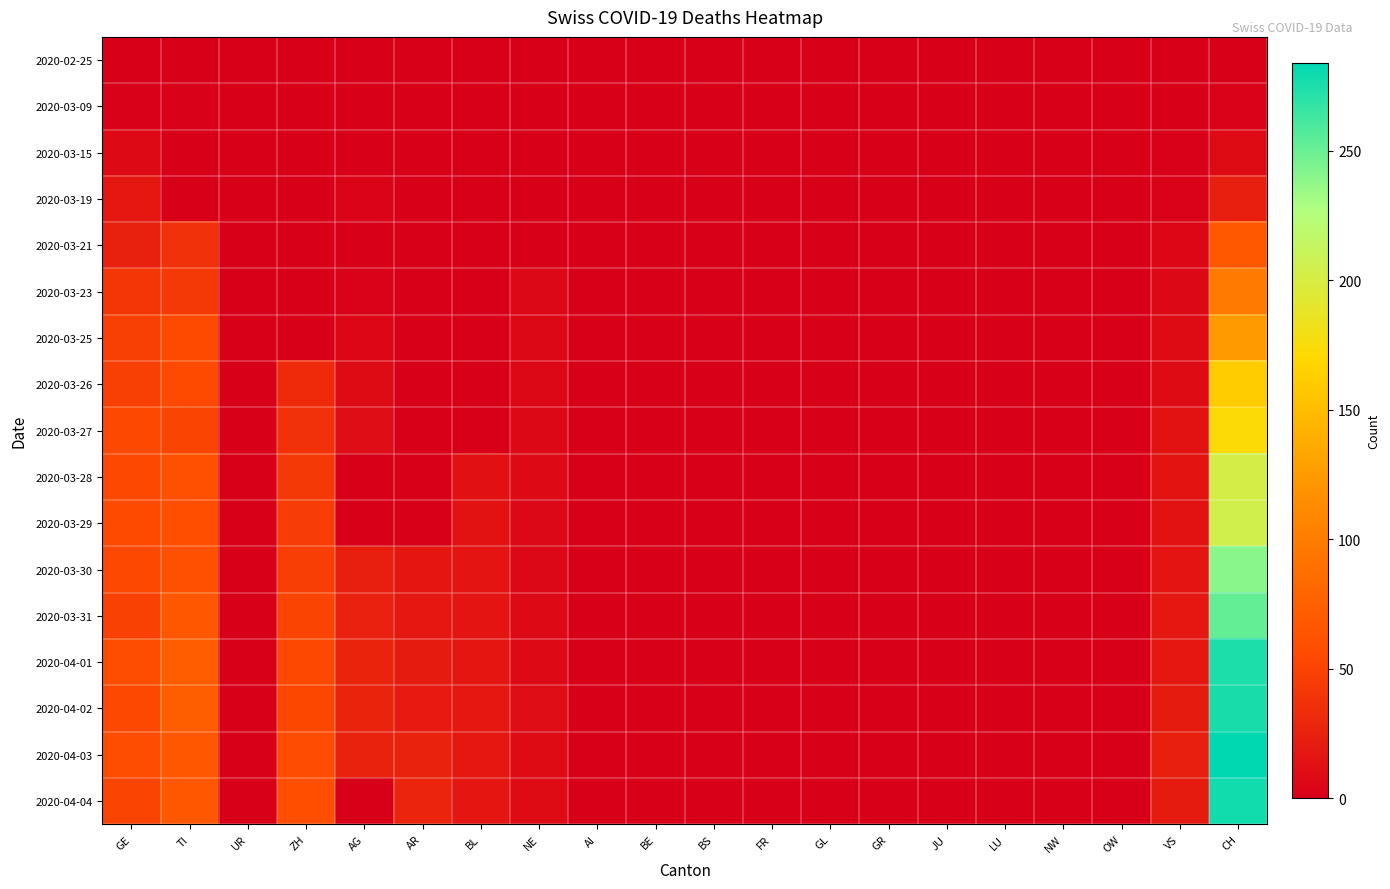

Reading left to right, extract all data points from this chart.

2020-02-25: GE=0	TI=0	UR=0	ZH=0	AG=0	AR=0	BL=0	NE=0	AI=0	BE=0	BS=0	FR=0	GL=0	GR=0	JU=0	LU=0	NW=0	OW=0	VS=0	CH=0
2020-03-09: GE=1	TI=1	UR=0	ZH=0	AG=0	AR=0	BL=0	NE=0	AI=0	BE=0	BS=0	FR=0	GL=0	GR=0	JU=0	LU=0	NW=0	OW=0	VS=0	CH=2
2020-03-15: GE=8	TI=0	UR=0	ZH=0	AG=0	AR=0	BL=0	NE=0	AI=0	BE=0	BS=0	FR=0	GL=0	GR=0	JU=0	LU=0	NW=0	OW=0	VS=1	CH=9
2020-03-19: GE=18	TI=0	UR=0	ZH=0	AG=3	AR=0	BL=0	NE=0	AI=0	BE=0	BS=0	FR=0	GL=0	GR=0	JU=0	LU=0	NW=0	OW=0	VS=2	CH=23
2020-03-21: GE=24	TI=37	UR=0	ZH=0	AG=0	AR=0	BL=0	NE=0	AI=0	BE=0	BS=0	FR=0	GL=0	GR=0	JU=0	LU=0	NW=0	OW=0	VS=5	CH=68
2020-03-23: GE=41	TI=43	UR=0	ZH=0	AG=2	AR=0	BL=0	NE=6	AI=0	BE=0	BS=0	FR=0	GL=0	GR=0	JU=0	LU=0	NW=0	OW=0	VS=7	CH=99
2020-03-25: GE=48	TI=55	UR=0	ZH=0	AG=5	AR=0	BL=0	NE=7	AI=0	BE=0	BS=0	FR=0	GL=0	GR=0	JU=0	LU=0	NW=0	OW=0	VS=9	CH=124
2020-03-26: GE=48	TI=56	UR=0	ZH=32	AG=9	AR=0	BL=0	NE=7	AI=0	BE=0	BS=0	FR=0	GL=0	GR=0	JU=0	LU=0	NW=0	OW=0	VS=9	CH=161
2020-03-27: GE=54	TI=51	UR=0	ZH=37	AG=10	AR=0	BL=0	NE=7	AI=0	BE=0	BS=0	FR=0	GL=0	GR=0	JU=0	LU=0	NW=0	OW=0	VS=14	CH=173
2020-03-28: GE=54	TI=60	UR=0	ZH=42	AG=0	AR=0	BL=13	NE=8	AI=0	BE=0	BS=0	FR=0	GL=0	GR=0	JU=0	LU=0	NW=0	OW=0	VS=15	CH=202
2020-03-29: GE=55	TI=59	UR=0	ZH=46	AG=0	AR=0	BL=14	NE=6	AI=0	BE=0	BS=0	FR=0	GL=0	GR=0	JU=0	LU=0	NW=0	OW=0	VS=14	CH=204
2020-03-30: GE=54	TI=61	UR=0	ZH=47	AG=23	AR=17	BL=16	NE=6	AI=0	BE=0	BS=0	FR=0	GL=0	GR=0	JU=0	LU=0	NW=0	OW=0	VS=16	CH=240
2020-03-31: GE=49	TI=67	UR=0	ZH=51	AG=25	AR=18	BL=16	NE=8	AI=0	BE=0	BS=0	FR=0	GL=0	GR=0	JU=0	LU=0	NW=0	OW=0	VS=18	CH=252
2020-04-01: GE=58	TI=72	UR=0	ZH=54	AG=27	AR=21	BL=17	NE=8	AI=0	BE=0	BS=0	FR=0	GL=0	GR=0	JU=0	LU=0	NW=0	OW=0	VS=18	CH=275
2020-04-02: GE=54	TI=73	UR=0	ZH=53	AG=27	AR=20	BL=18	NE=10	AI=0	BE=0	BS=0	FR=0	GL=0	GR=0	JU=0	LU=0	NW=0	OW=0	VS=21	CH=276
2020-04-03: GE=58	TI=67	UR=0	ZH=57	AG=26	AR=26	BL=18	NE=9	AI=0	BE=0	BS=0	FR=0	GL=0	GR=0	JU=0	LU=0	NW=0	OW=0	VS=23	CH=284
2020-04-04: GE=51	TI=67	UR=0	ZH=59	AG=0	AR=28	BL=17	NE=9	AI=0	BE=0	BS=0	FR=0	GL=0	GR=0	JU=0	LU=0	NW=0	OW=0	VS=21	CH=278